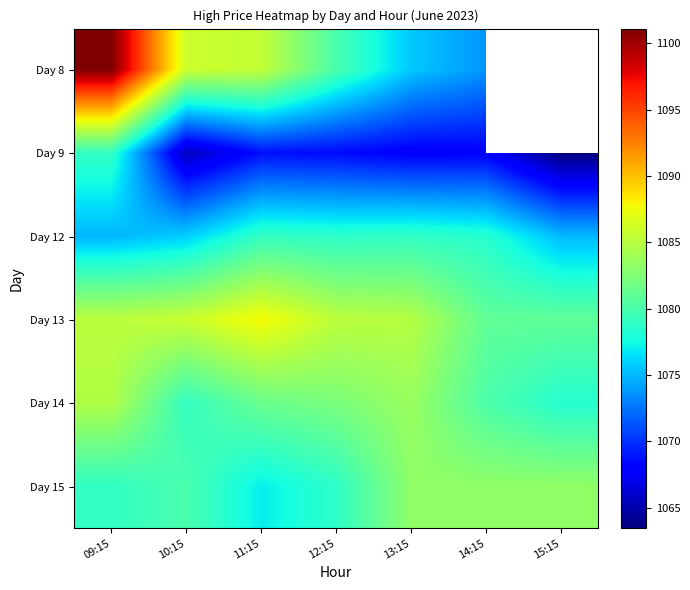

The value of Day 13 at 11:15 is 1087.8. True or false?

True